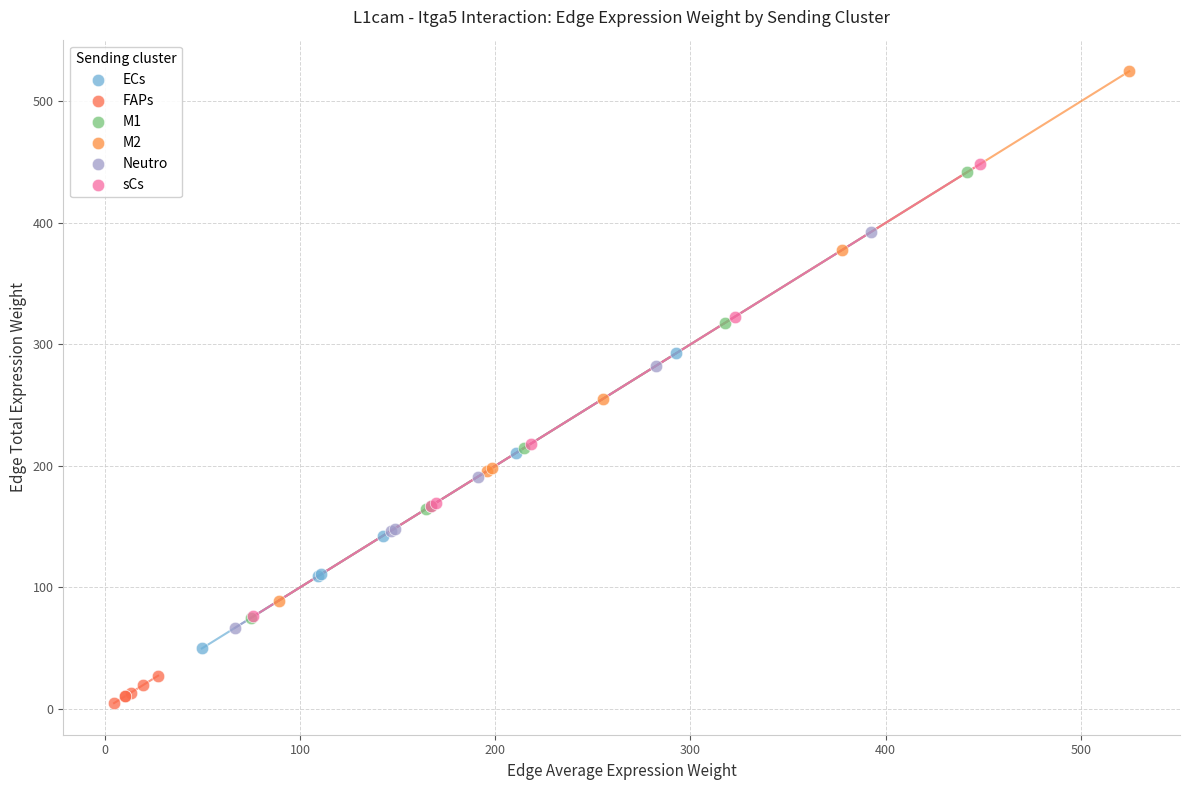

Which series has the widest spread of Y values?

M2